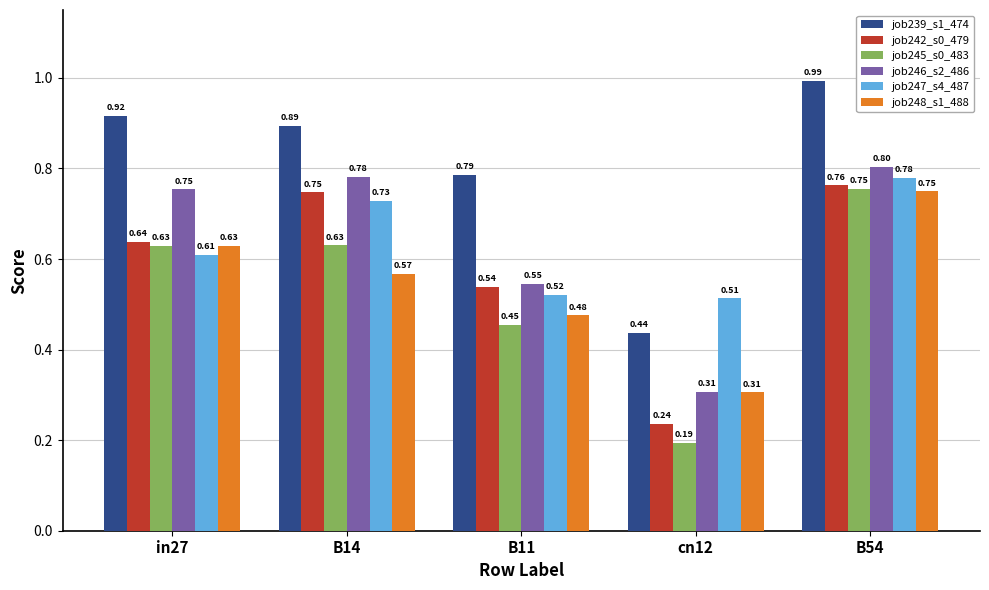

At which category is the sum across all series the highest?

B54